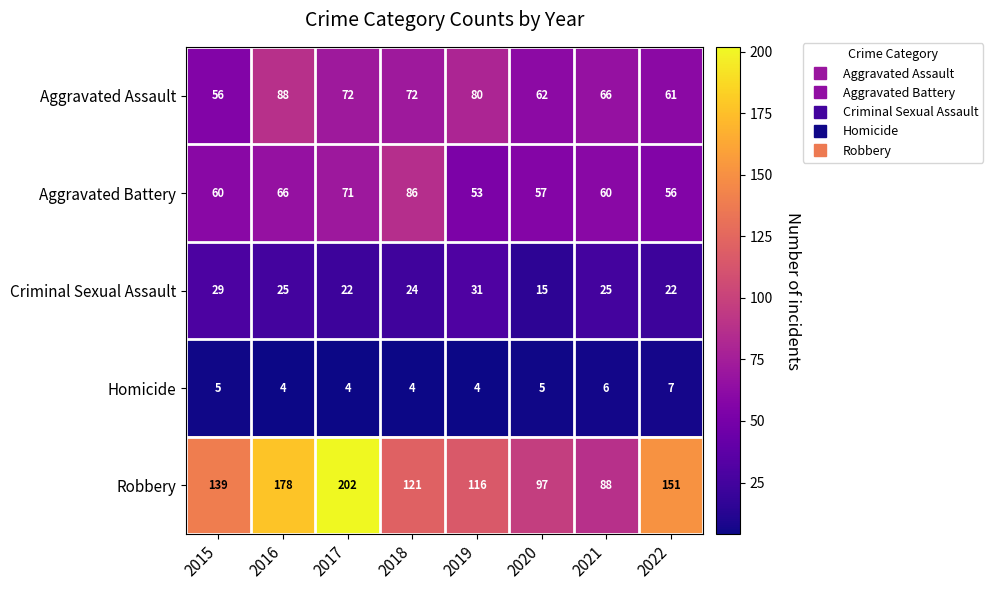

What is the sum of all Criminal Sexual Assault values?

193